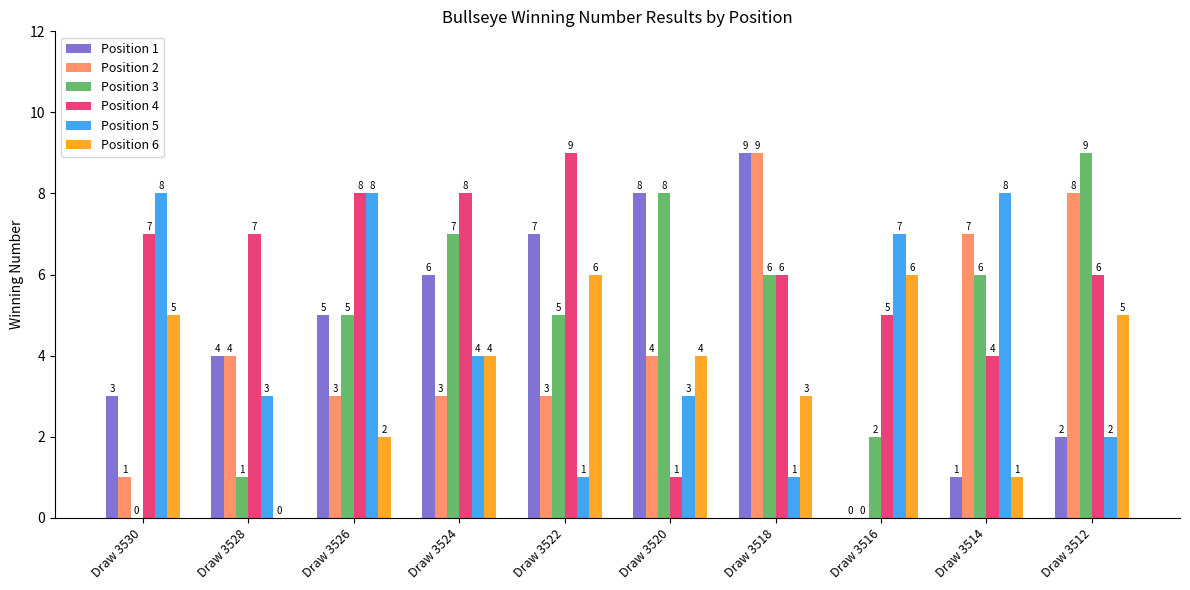

What is the difference between the Position 4 values at Draw 3518 and Draw 3520?

5